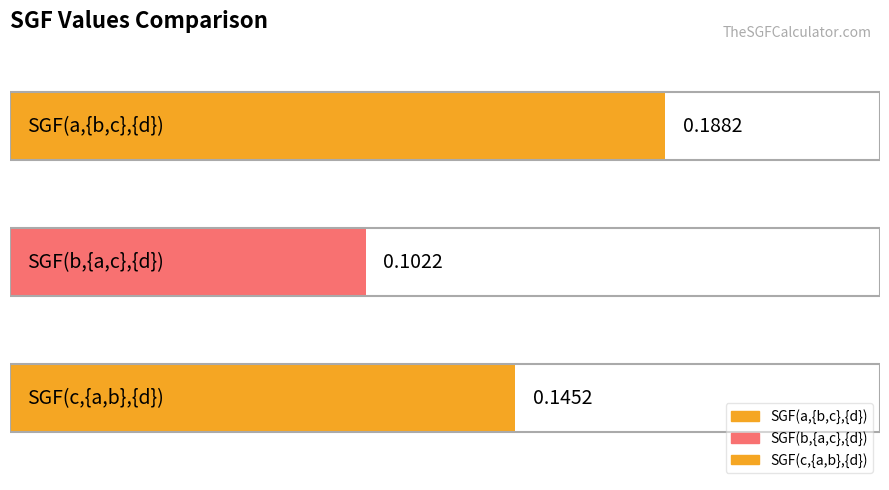

How many bars are there in total?

3